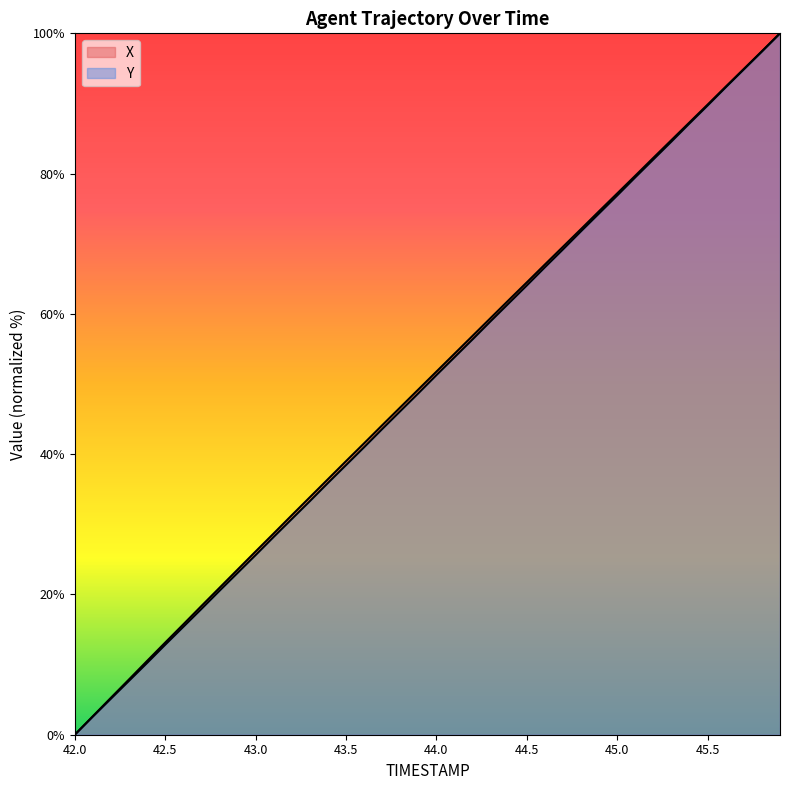

True or false: X and Y intersect in this chart.

False